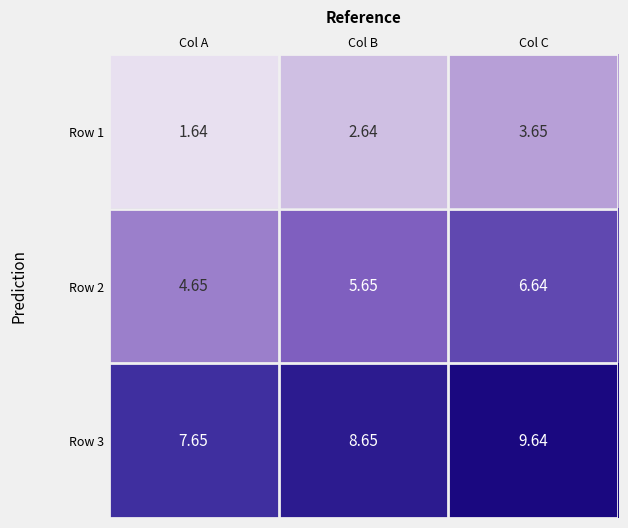

Where does the Row 1 series first go above 2?

Col B